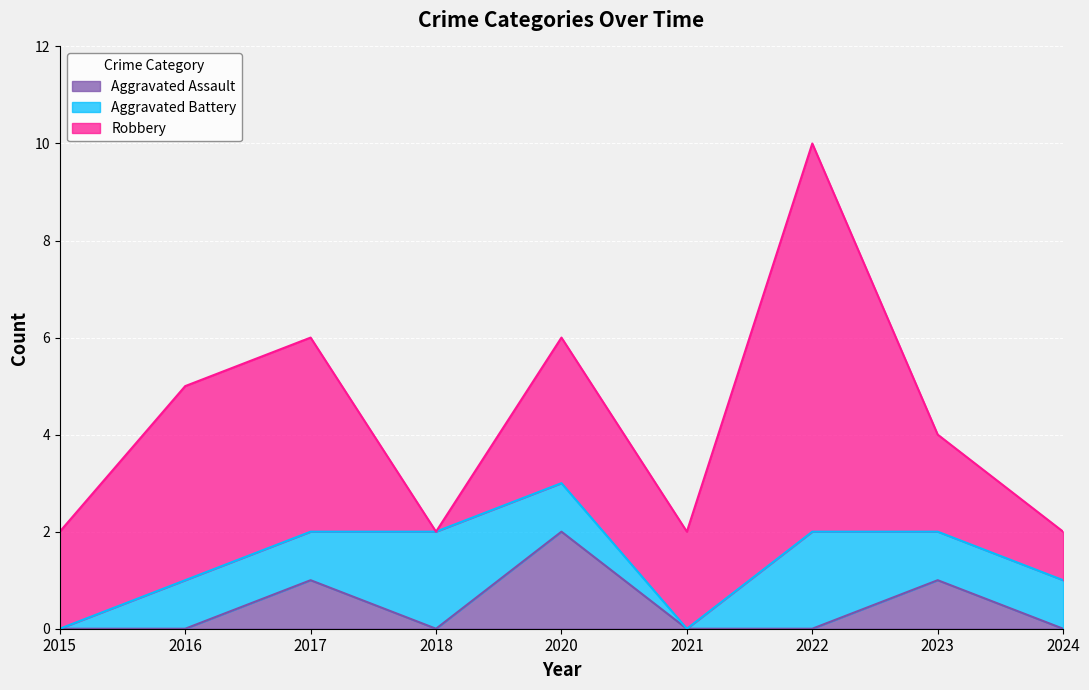

What is the difference between the Robbery values at 2021 and 2018?

2